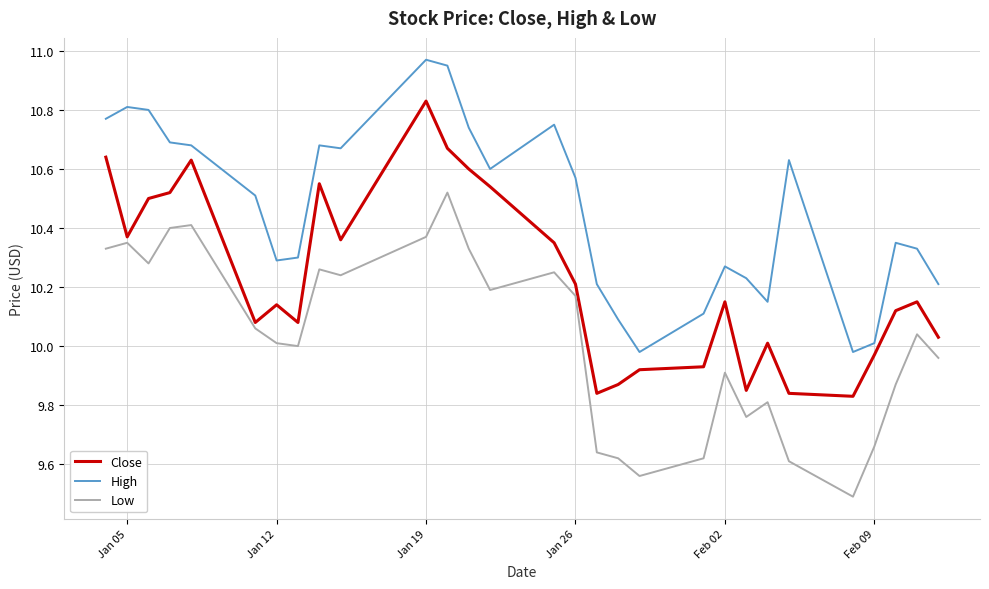

Which series has the largest range (max minus min)?

Low